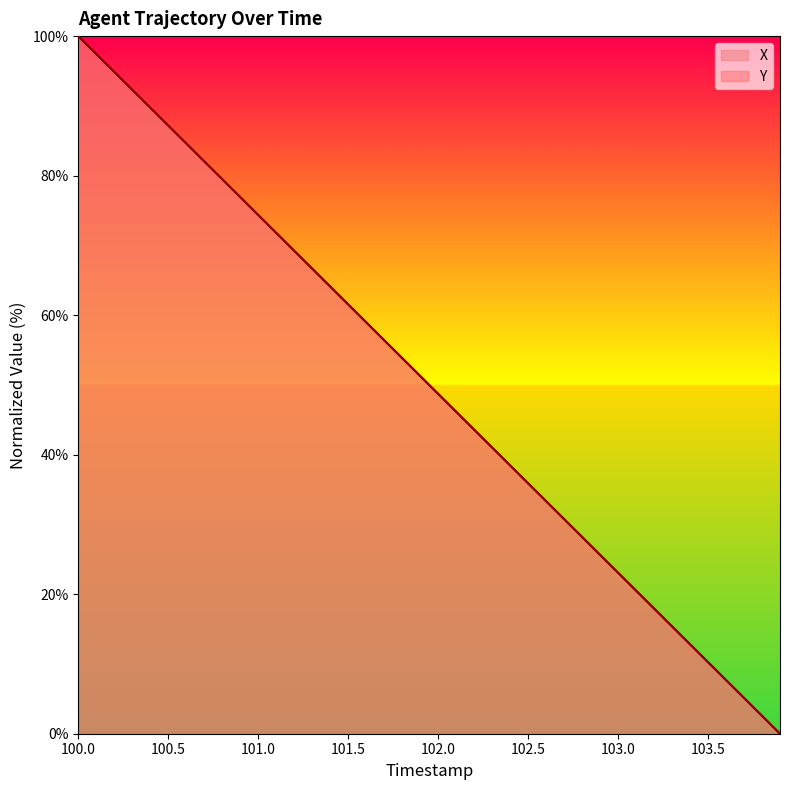

Which series has the widest spread of values?

X